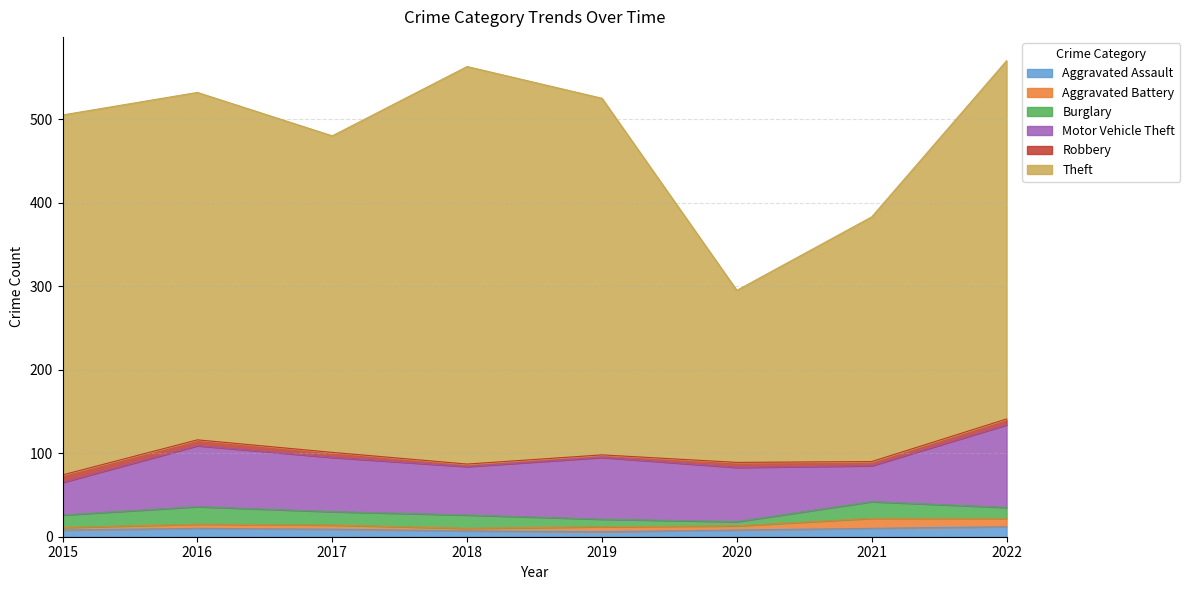

Where is the first local maximum for Aggravated Battery?

2019